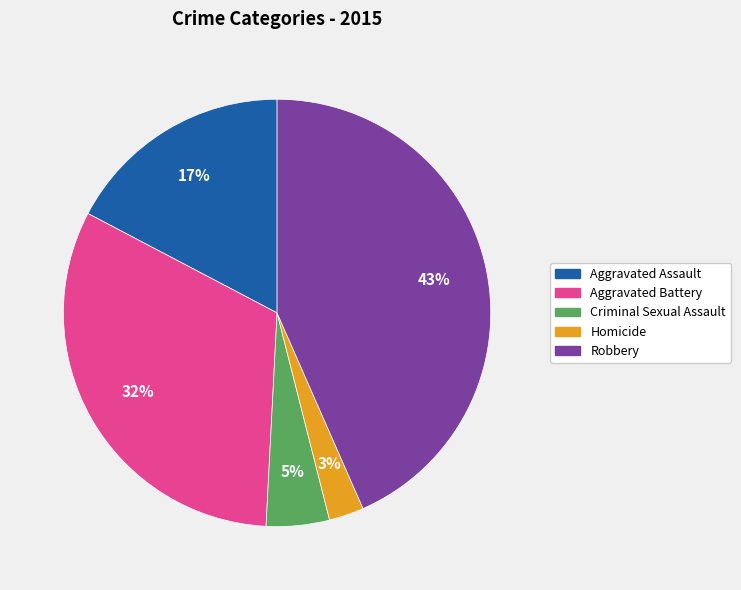

How many segments does this pie chart have?

5